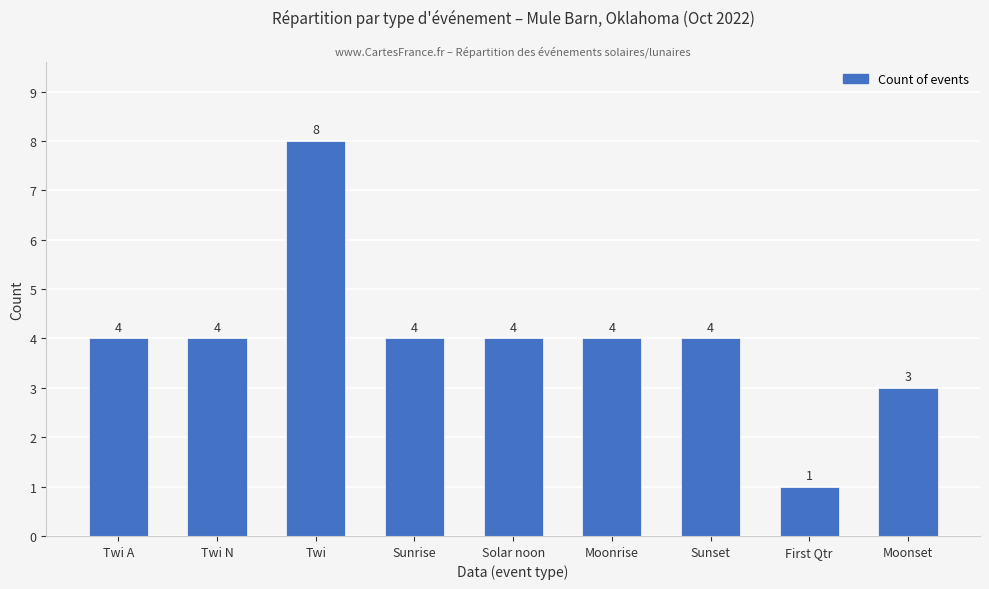

Approximately how many times larger is the value at Sunset compared to Moonset?

1.3